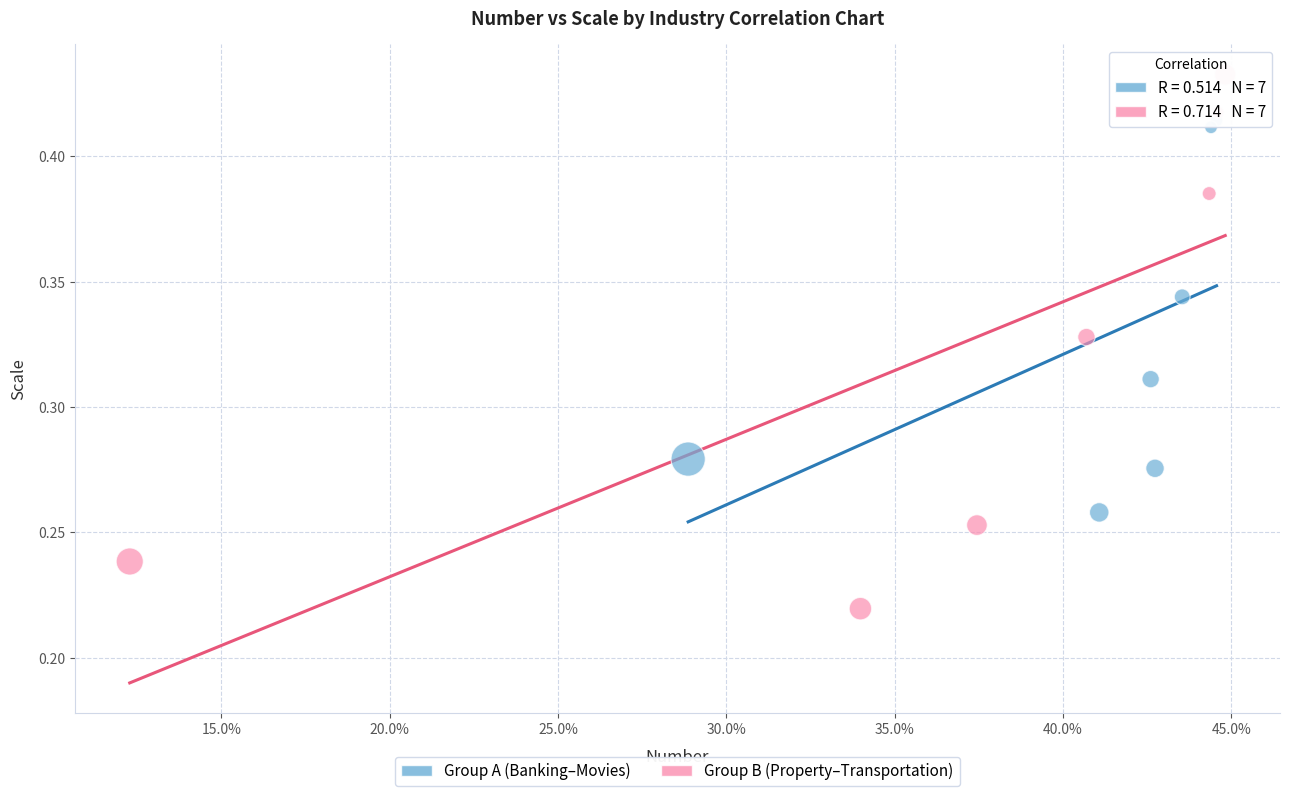

What are all the series names shown in the legend?

Group A (Banking–Movies), Group B (Property–Transportation)